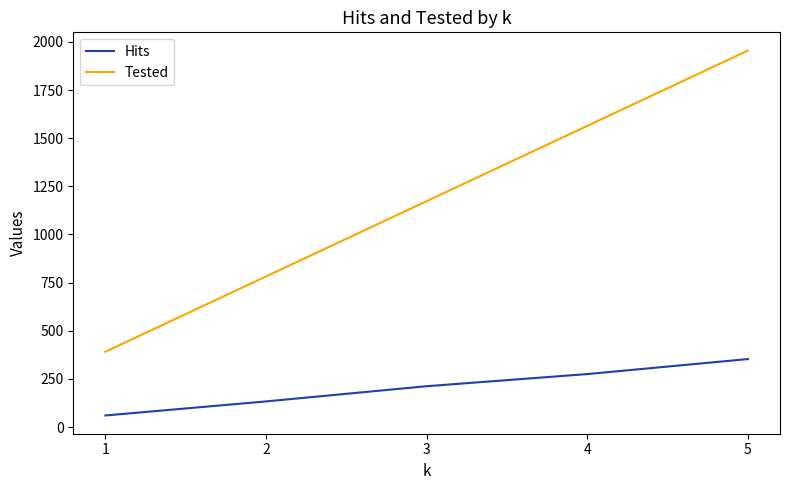

At which category is the sum across all series the highest?

5